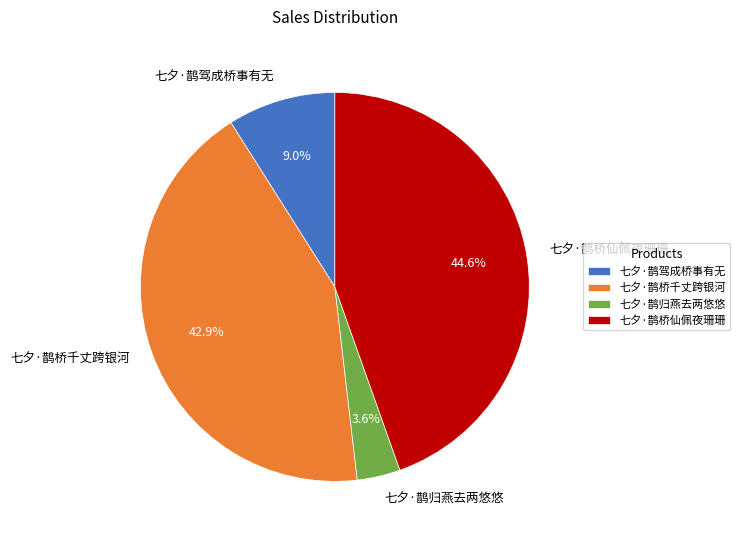

Is 七夕·鹊桥仙佩夜珊珊 the majority of the pie?

No